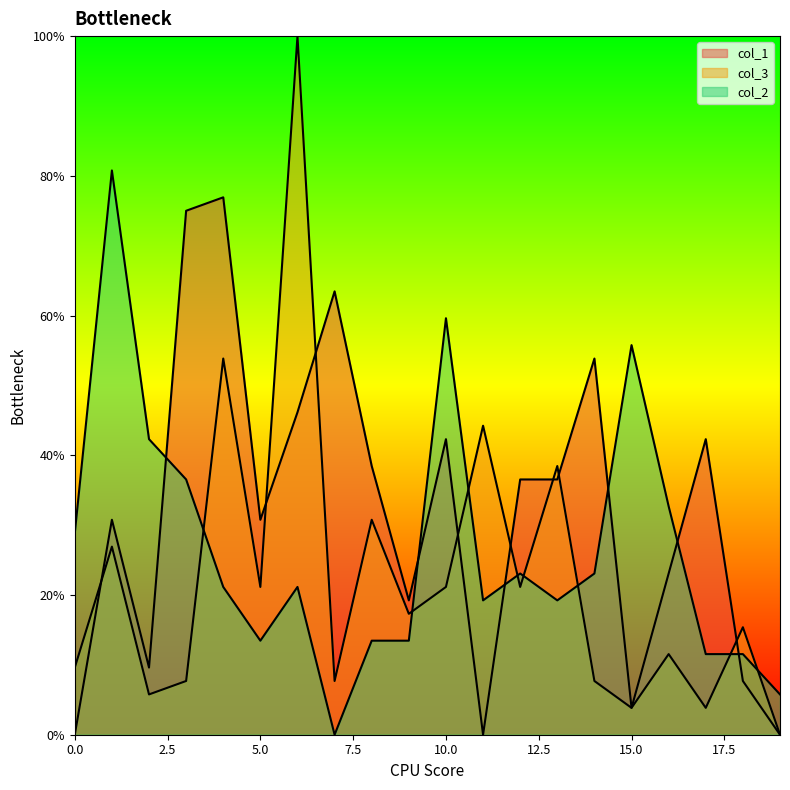

List the labels in order of col_1 value, largest first.

4, 3, 7, 14, 6, 10, 17, 8, 12, 13, 1, 5, 16, 9, 2, 18, 15, 0, 11, 19